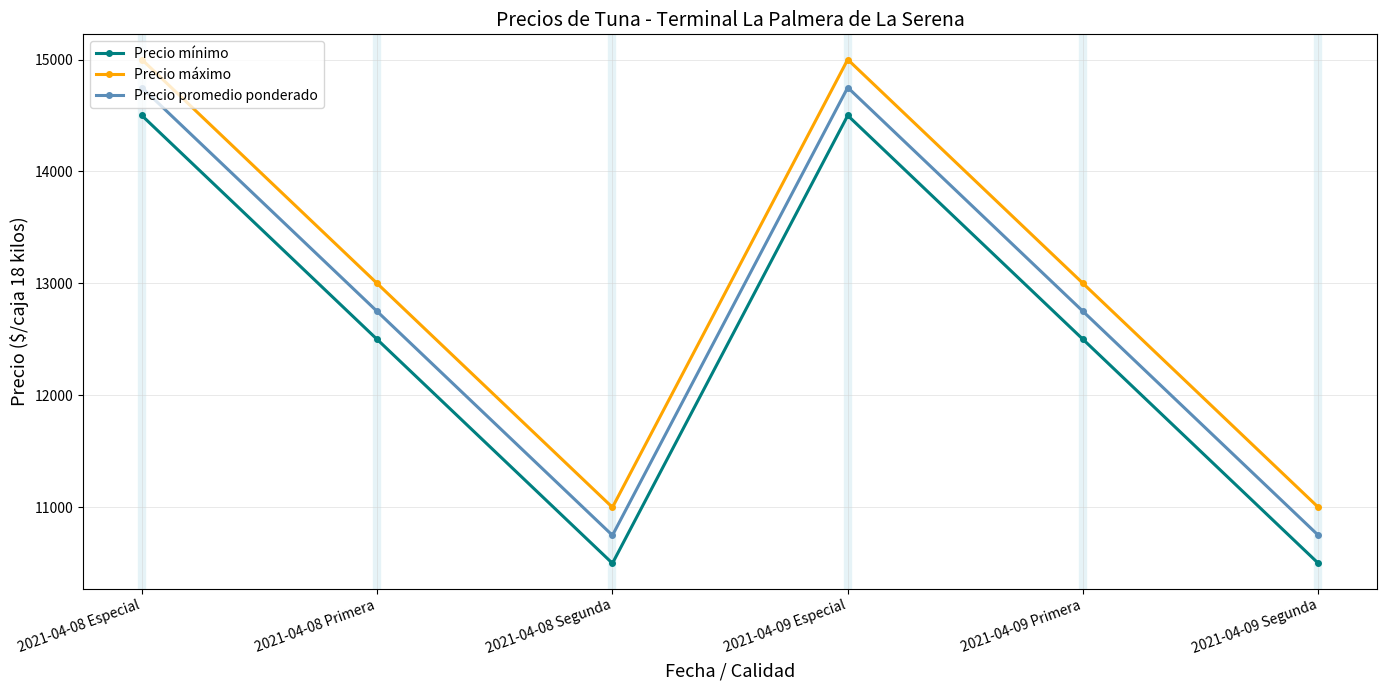

At 2021-04-08 Primera, list the series in order from largest to smallest.

Precio máximo, Precio promedio ponderado, Precio mínimo